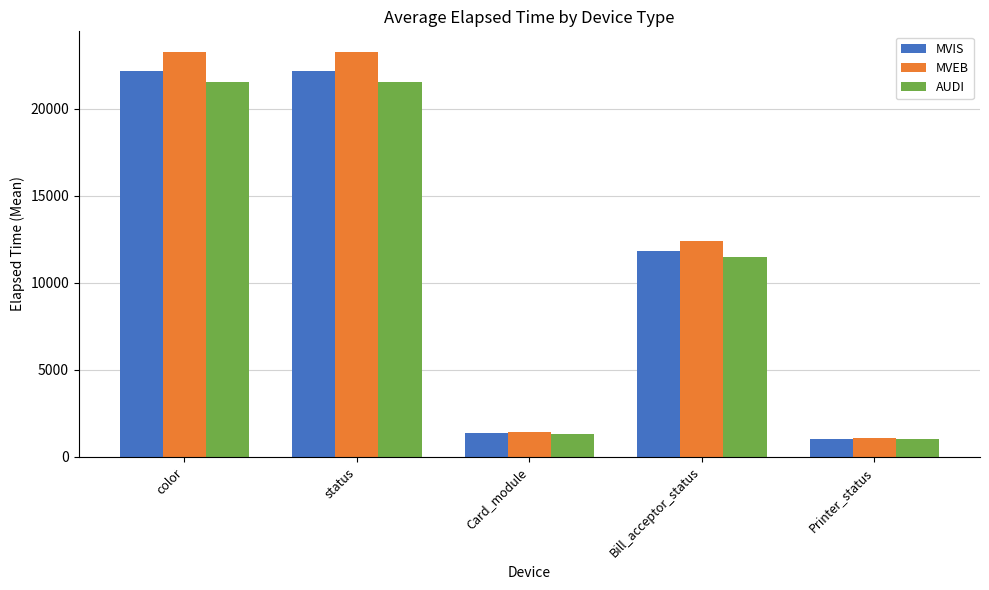

How many groups of bars are there?

5